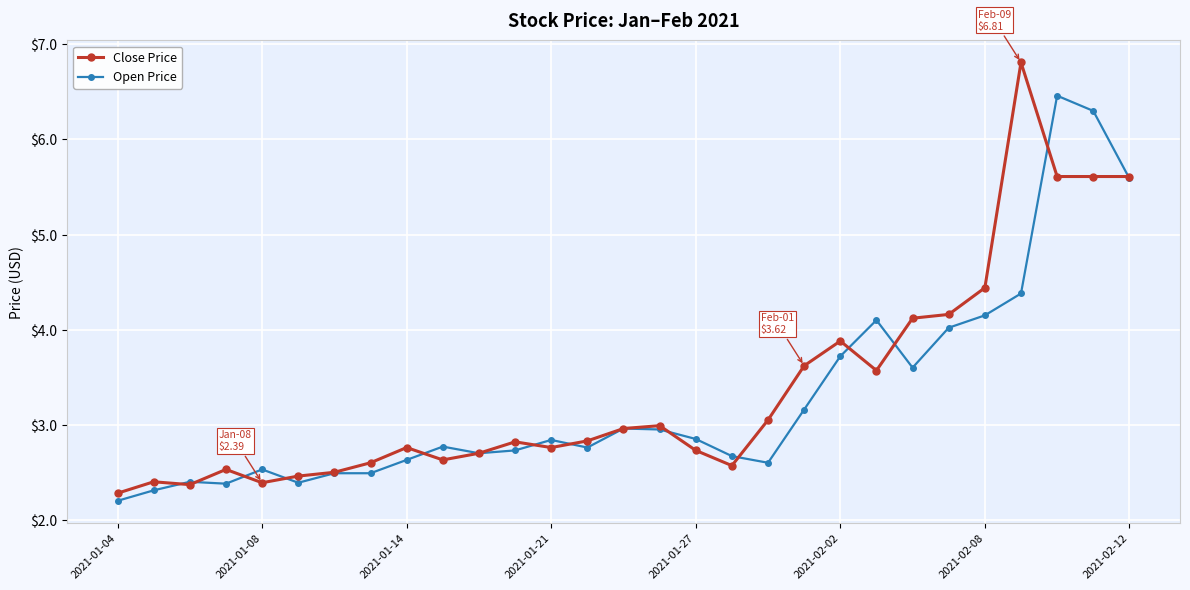

True or false: Close Price has more than 0 points higher than both neighbors.

True